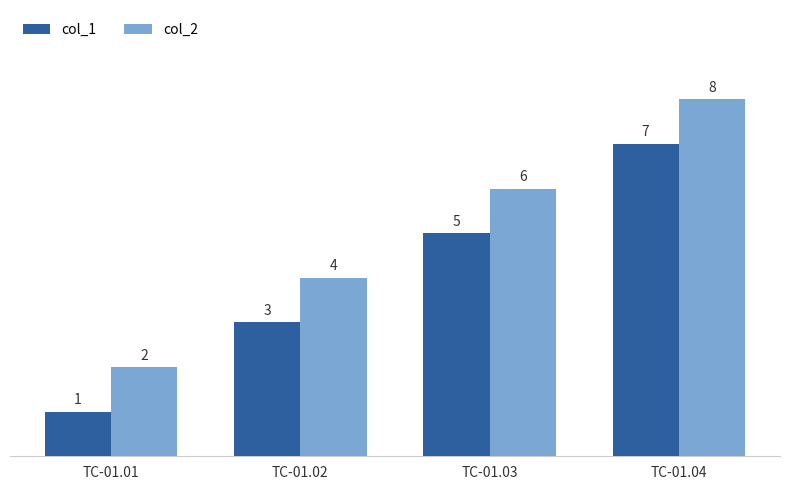

Reading left to right, list all the values displayed in this chart.

col_1: TC-01.01=1	TC-01.02=3	TC-01.03=5	TC-01.04=7
col_2: TC-01.01=2	TC-01.02=4	TC-01.03=6	TC-01.04=8